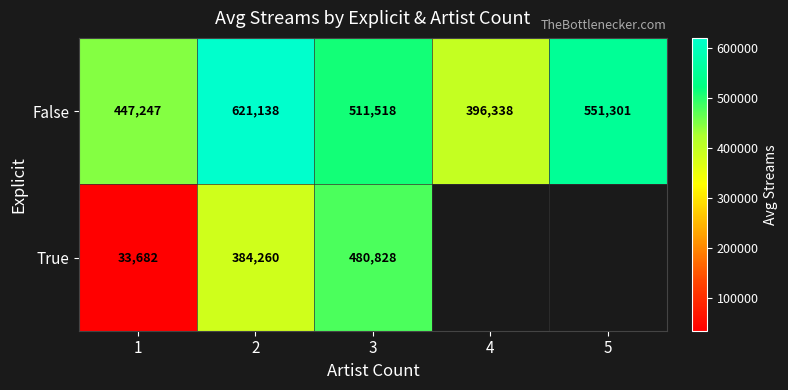

True or false: False has a value of 270030.1 at 2.

False